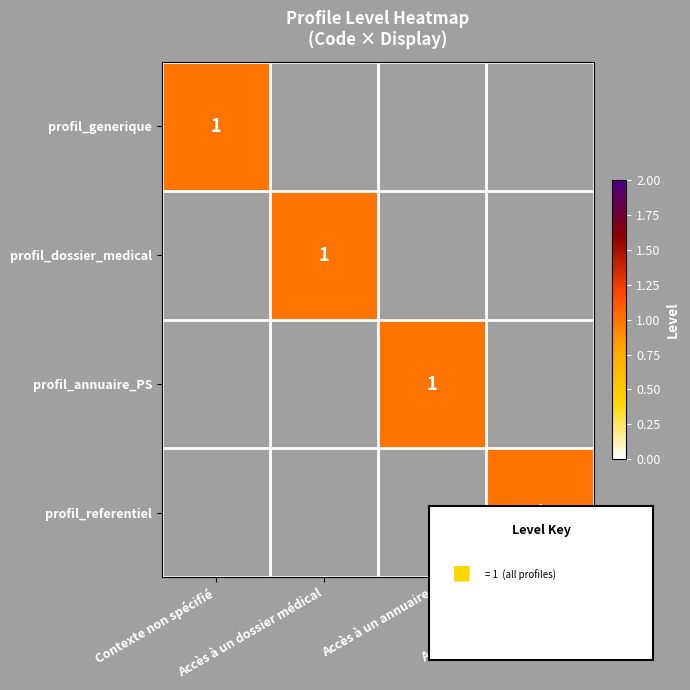

At which label does profil_generique reach its minimum?

Accès à un dossier médical